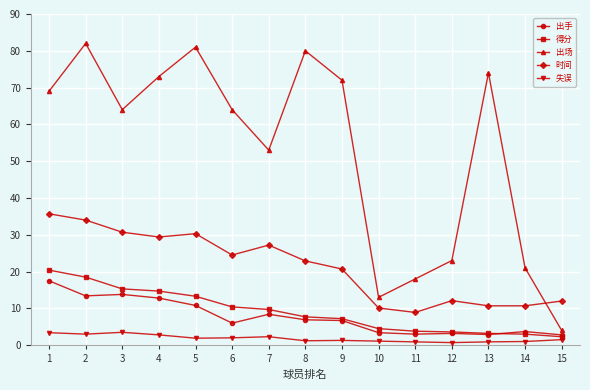

How many series are shown in this chart?

5